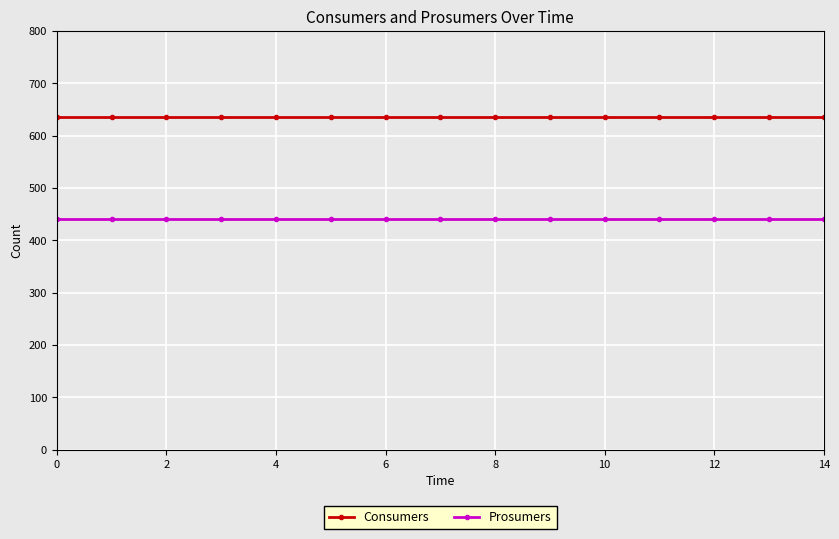

What is the sum of all Consumers values?

9525